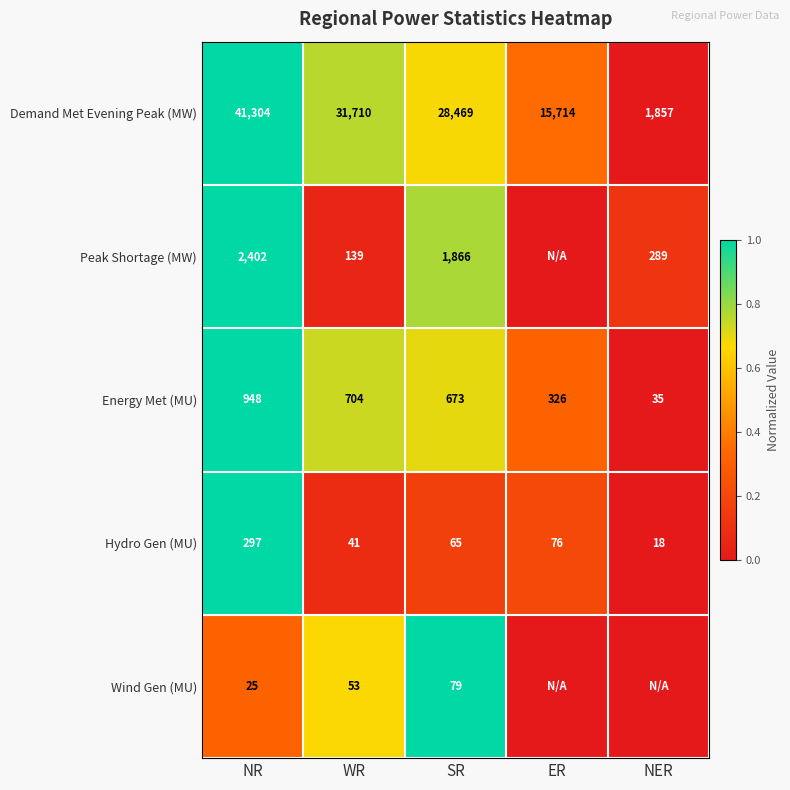

At which label is Demand Met Evening Peak (MW) closest to 21580?

ER